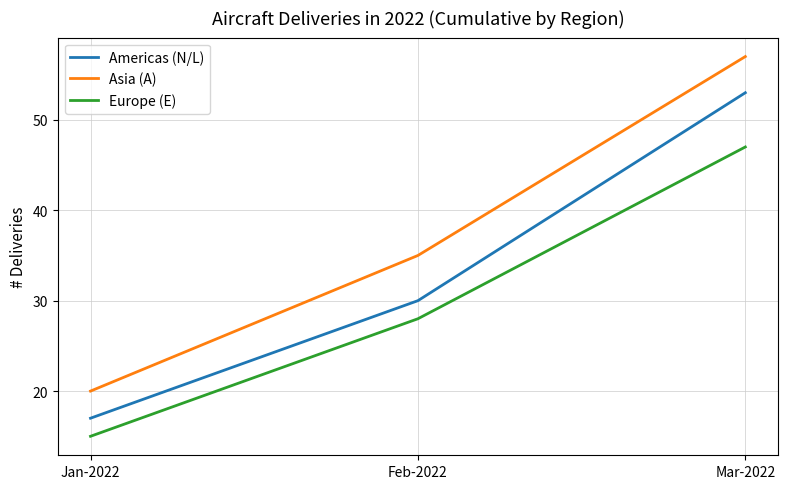

What position from the right is Feb-2022?

2